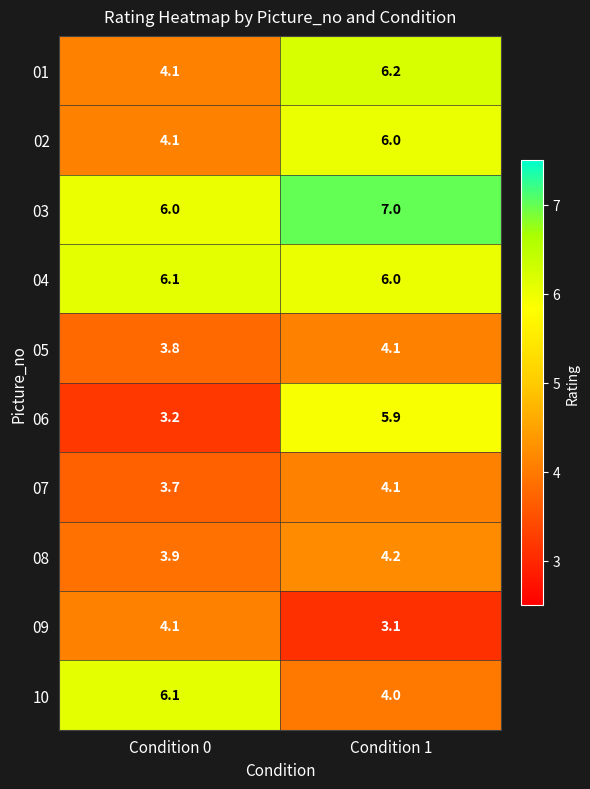

At which label does 09 first exceed 4?

Condition 0